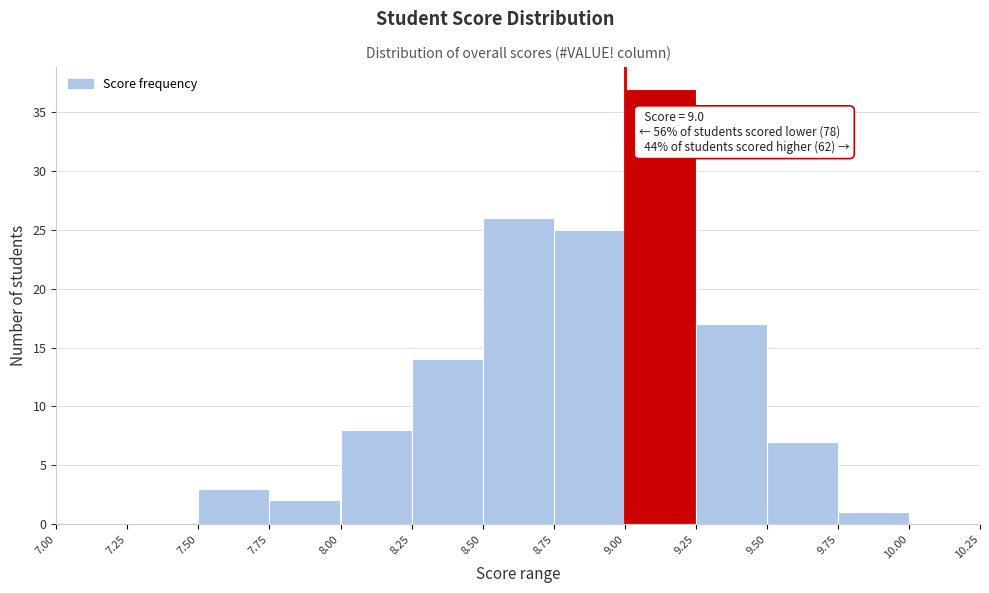

Over which range of the x-axis is the bar tallest?

9.00 to 9.25